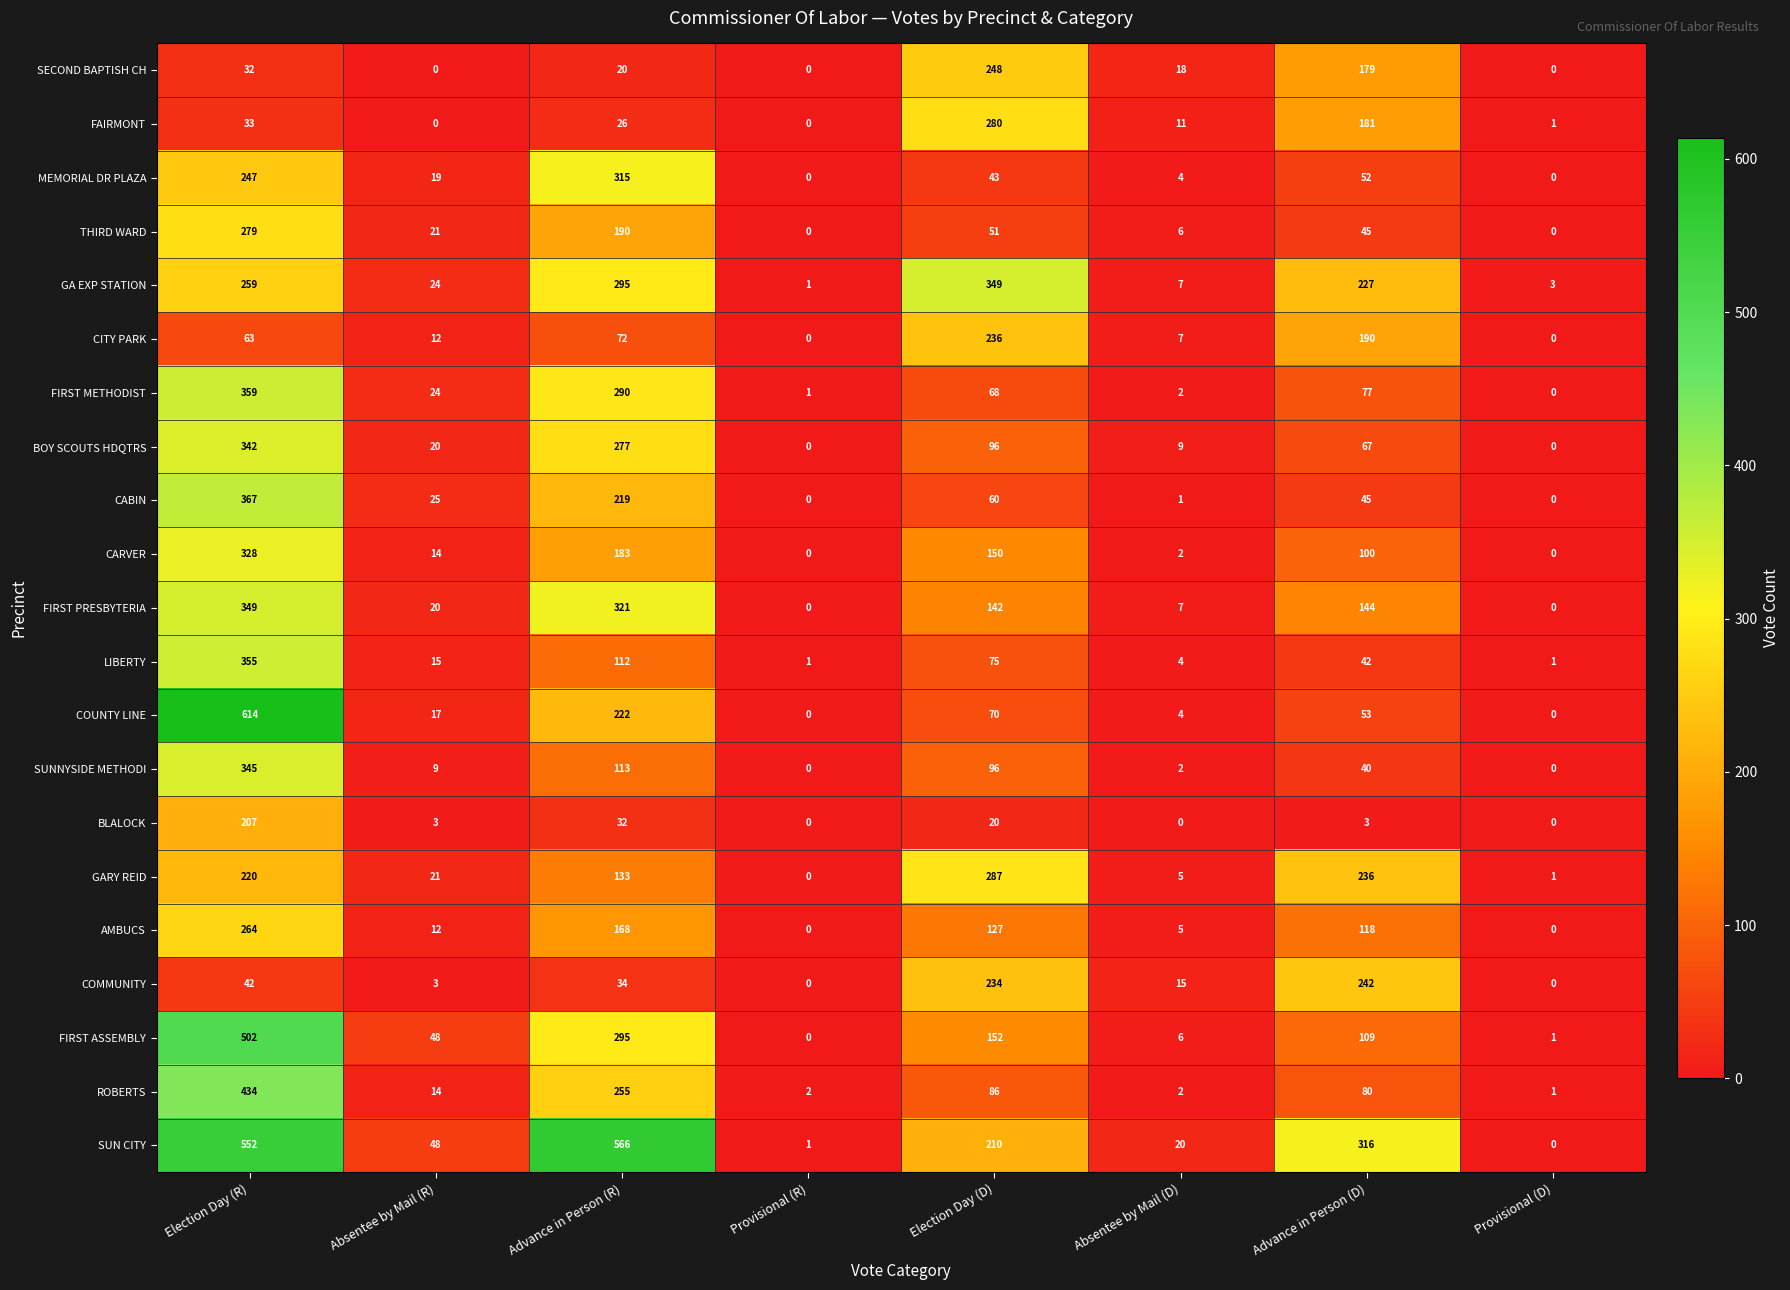

What is the sum of all LIBERTY values?

605